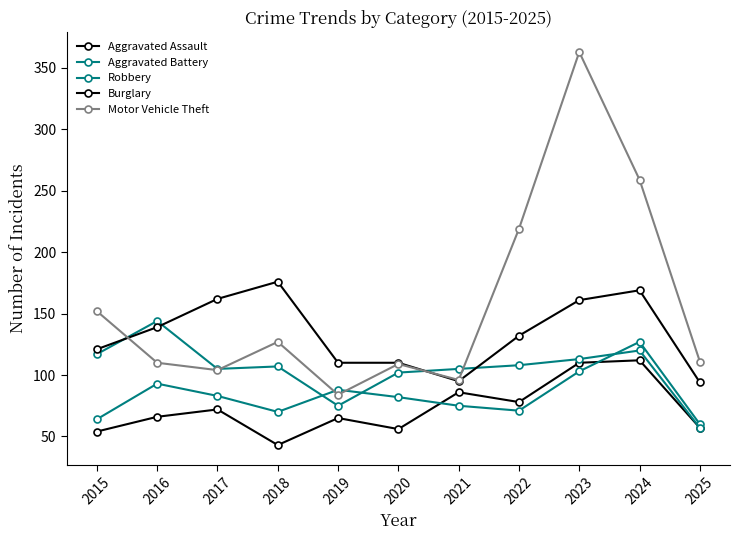

Does the chart have visible grid lines?

No